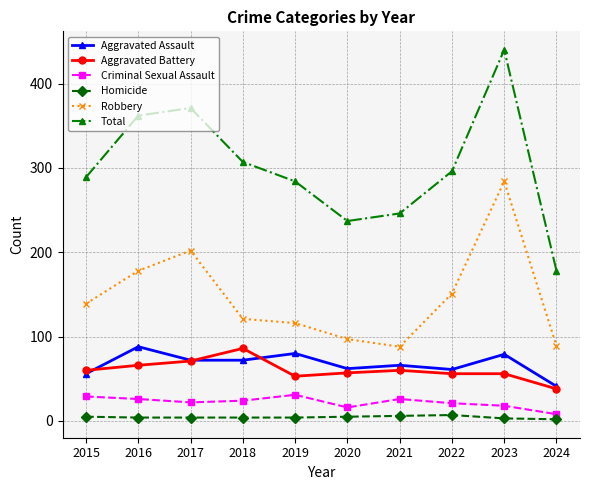

What is the highest value of the Total series?

440